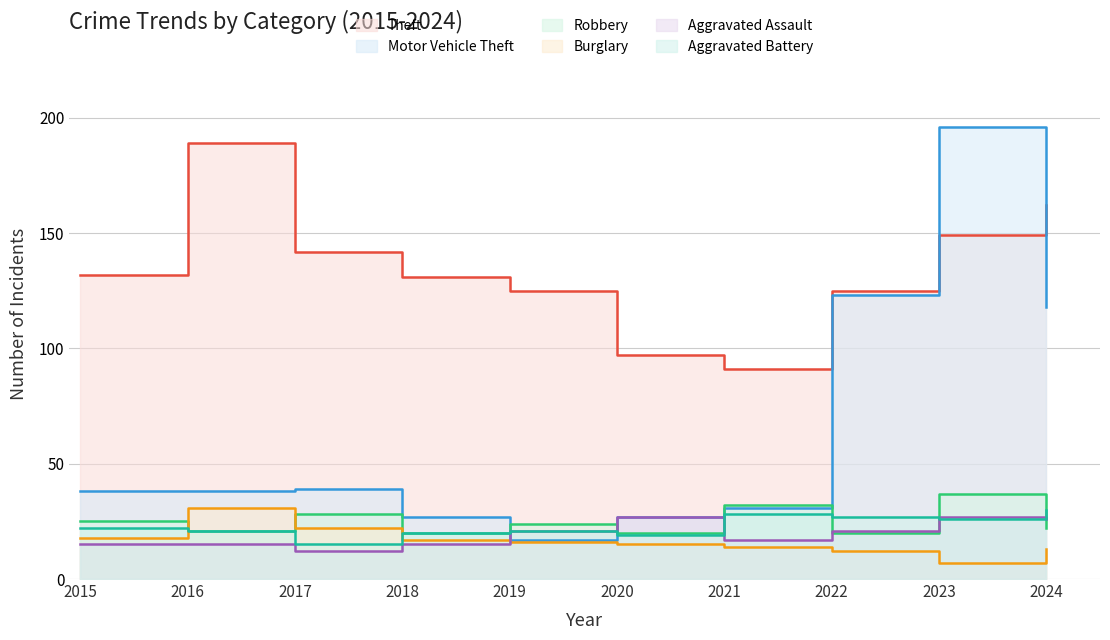

The value of Aggravated Assault at 2024 is 26. True or false?

True